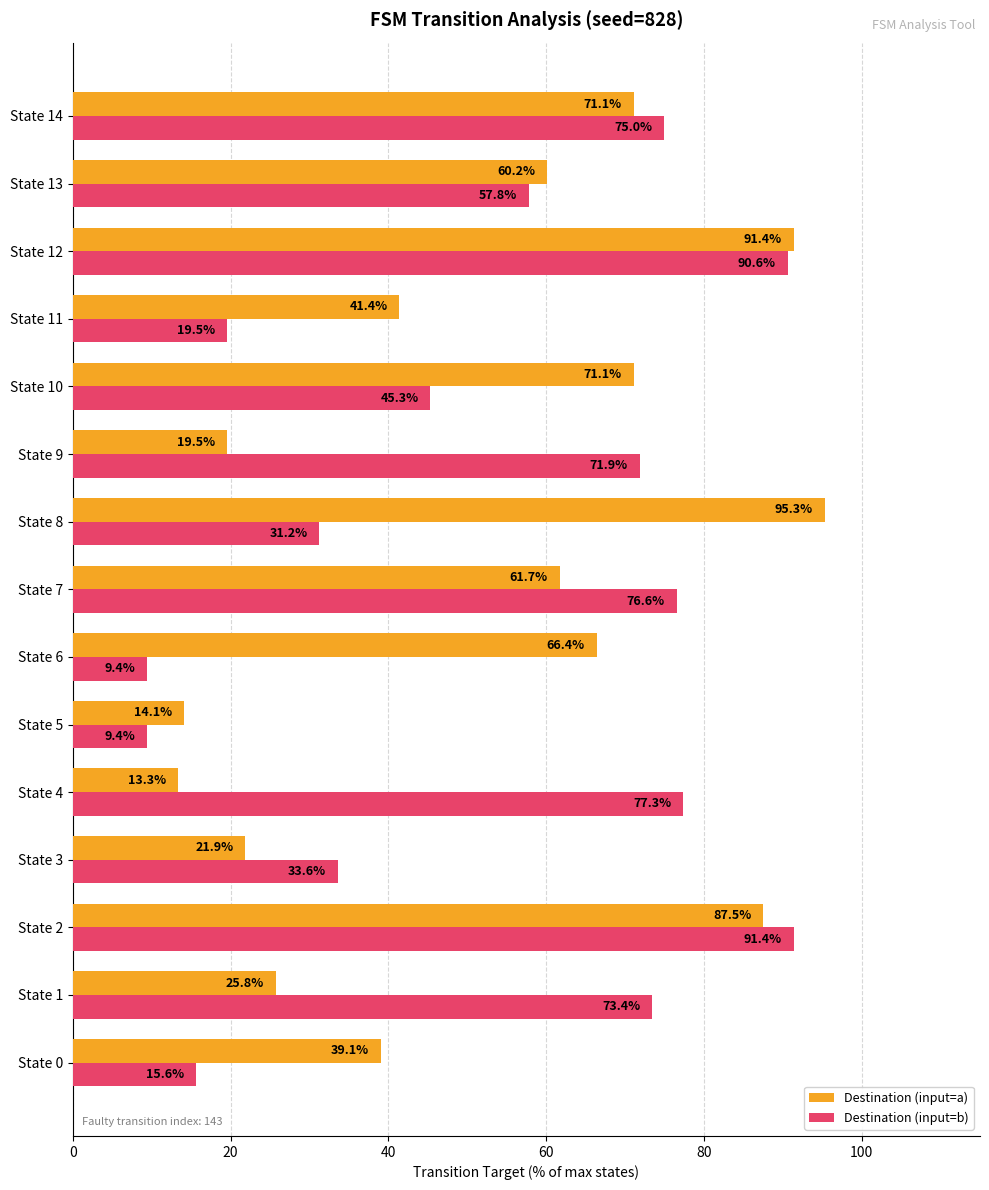

The Destination (input=a) series shows 25.8 at State 1. True or false?

True